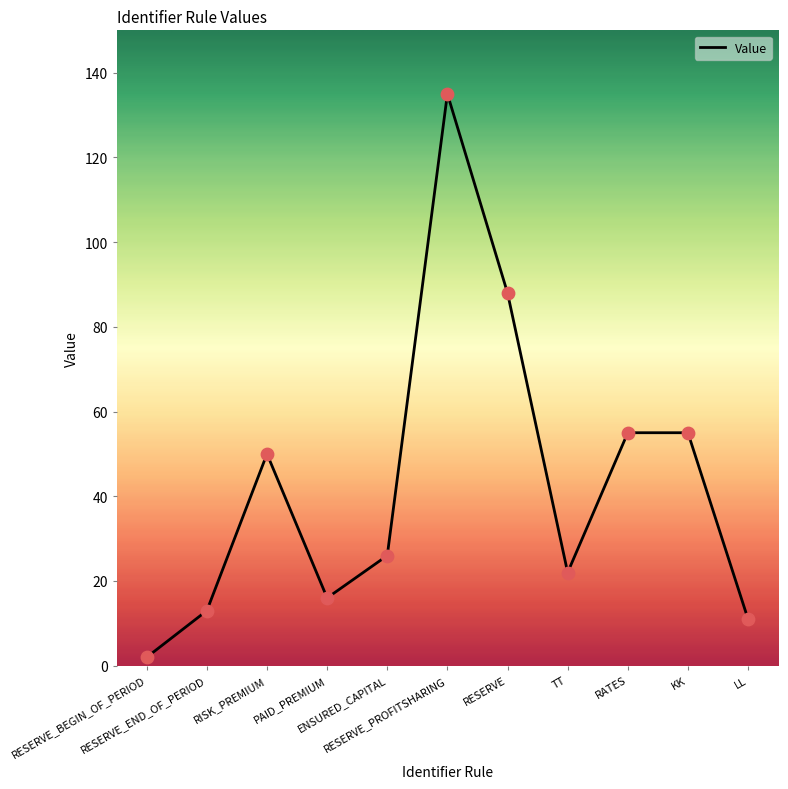

Which has a higher value, RATES or LL?

RATES